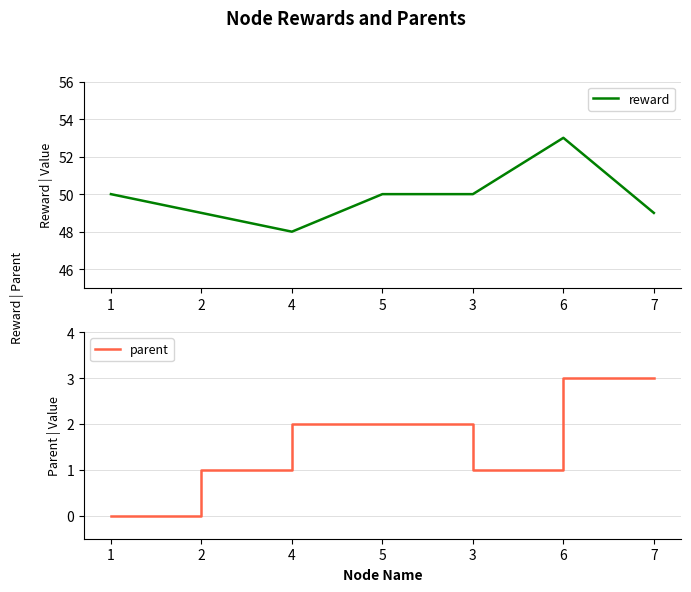

At 4, list the series in order from smallest to largest.

parent, reward